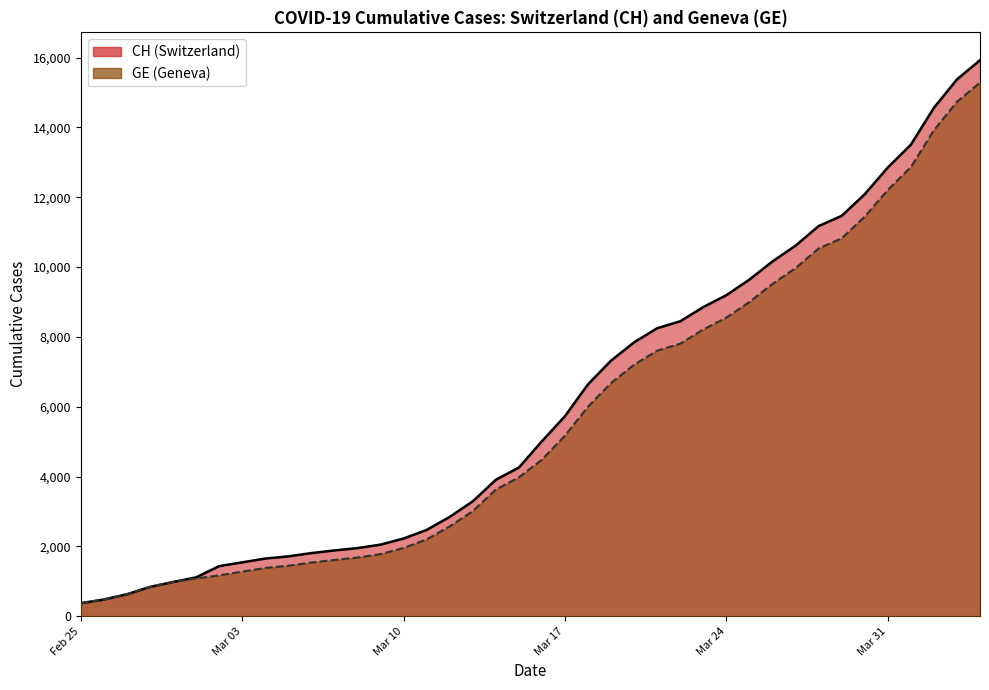

Reading left to right, extract all data points from this chart.

CH: 375	479	630	840	981	1113	1436	1544	1652	1715	1809	1885	1952	2051	2226	2472	2845	3291	3908	4259	5012	5731	6644	7323	7847	8249	8449	8855	9196	9642	10162	10613	11175	11467	12086	12852	13505	14561	15375	15926
GE: 375	479	630	840	981	1083	1171	1278	1384	1447	1538	1614	1681	1780	1955	2201	2574	3010	3627	3978	4485	5174	6002	6681	7205	7607	7807	8213	8554	9000	9520	9971	10533	10825	11444	12210	12863	13919	14733	15284